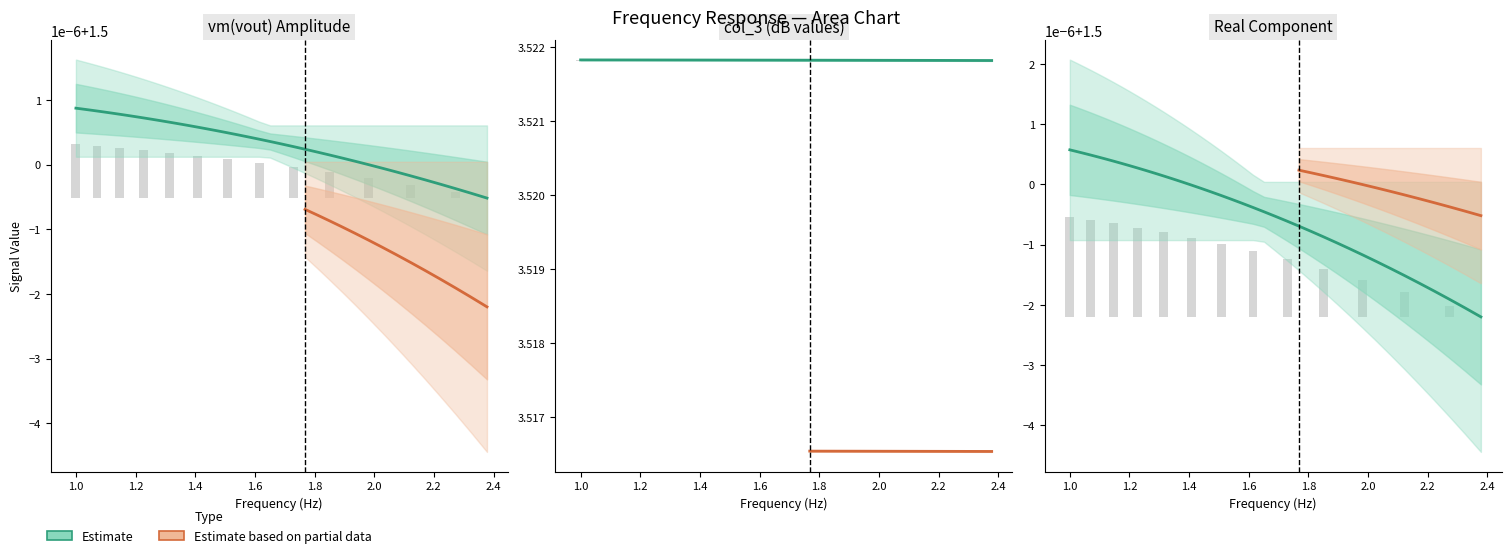

Reading right to left, what are all the values shown in this chart?

vm(vout): 2.37814112809615=1.5	2.32453791184044=1.5	2.27214291016839=1.5	2.22092888996634=1.5	2.17086923195407=1.5	2.12193791684895=1.5	2.0741095118421=1.5	2.0273591573792=1.5	1.98166255423942=1.5	1.93699595090551=1.5	1.89333613121855=1.5	1.85066040231103=1.5	1.80894658281185=1.5	1.76817299131726=1.5	1.72831843512153=1.5	1.68936219920179=1.5	1.65128403545104=1.5	1.61406415215389=1.5	1.57768320369952=1.5	1.54212228052647=1.5	1.50736289929412=1.5	1.47338699327572=1.5	1.44017690296786=1.5	1.40771536691173=1.5	1.37598551272117=1.5	1.34497084831302=1.5	1.31465525333508=1.5	1.28502297078731=1.5	1.25605859883189=1.5	1.22774708278787=1.5	1.20007370730629=1.5	1.17302408872161=1.5	1.14658416757562=1.5	1.12074020130978=1.5	1.09547875712233=1.5	1.0707867049864=1.5	1.04665121082543=1.5	1.02305972984251=1.5	1.0=1.5
col_3: 2.37814112809615=3.5	2.32453791184044=3.5	2.27214291016839=3.5	2.22092888996634=3.5	2.17086923195407=3.5	2.12193791684895=3.5	2.0741095118421=3.5	2.0273591573792=3.5	1.98166255423942=3.5	1.93699595090551=3.5	1.89333613121855=3.5	1.85066040231103=3.5	1.80894658281185=3.5	1.76817299131726=3.5	1.72831843512153=3.5	1.68936219920179=3.5	1.65128403545104=3.5	1.61406415215389=3.5	1.57768320369952=3.5	1.54212228052647=3.5	1.50736289929412=3.5	1.47338699327572=3.5	1.44017690296786=3.5	1.40771536691173=3.5	1.37598551272117=3.5	1.34497084831302=3.5	1.31465525333508=3.5	1.28502297078731=3.5	1.25605859883189=3.5	1.22774708278787=3.5	1.20007370730629=3.5	1.17302408872161=3.5	1.14658416757562=3.5	1.12074020130978=3.5	1.09547875712233=3.5	1.0707867049864=3.5	1.04665121082543=3.5	1.02305972984251=3.5	1.0=3.5
real: 2.37814112809615=1.5	2.32453791184044=1.5	2.27214291016839=1.5	2.22092888996634=1.5	2.17086923195407=1.5	2.12193791684895=1.5	2.0741095118421=1.5	2.0273591573792=1.5	1.98166255423942=1.5	1.93699595090551=1.5	1.89333613121855=1.5	1.85066040231103=1.5	1.80894658281185=1.5	1.76817299131726=1.5	1.72831843512153=1.5	1.68936219920179=1.5	1.65128403545104=1.5	1.61406415215389=1.5	1.57768320369952=1.5	1.54212228052647=1.5	1.50736289929412=1.5	1.47338699327572=1.5	1.44017690296786=1.5	1.40771536691173=1.5	1.37598551272117=1.5	1.34497084831302=1.5	1.31465525333508=1.5	1.28502297078731=1.5	1.25605859883189=1.5	1.22774708278787=1.5	1.20007370730629=1.5	1.17302408872161=1.5	1.14658416757562=1.5	1.12074020130978=1.5	1.09547875712233=1.5	1.0707867049864=1.5	1.04665121082543=1.5	1.02305972984251=1.5	1.0=1.5